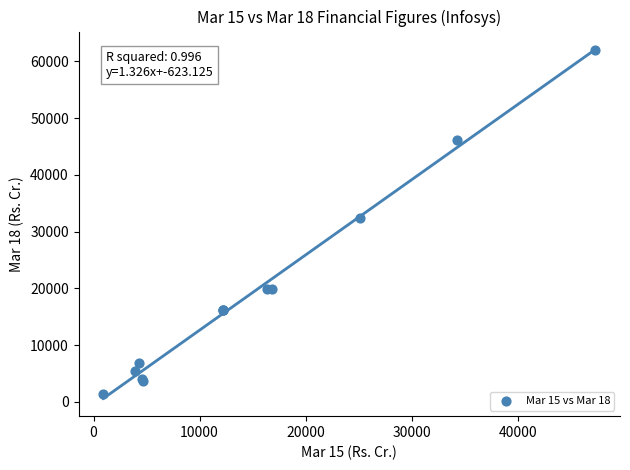

What Y value in the scatter plot is closest to 31674?

32472